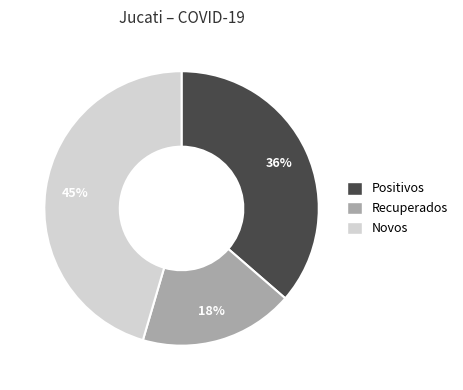

How many slices are in this pie chart?

3